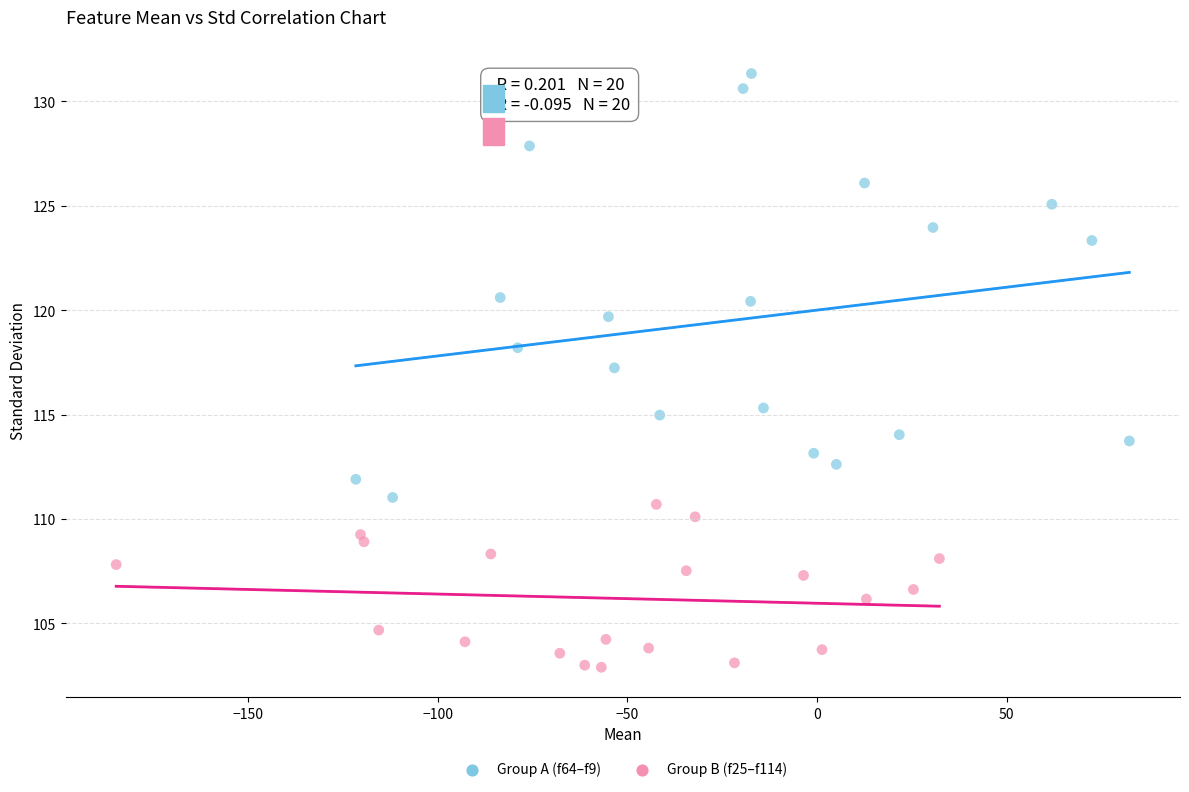

Which series reaches the maximum Y coordinate?

Group A (f64–f9)